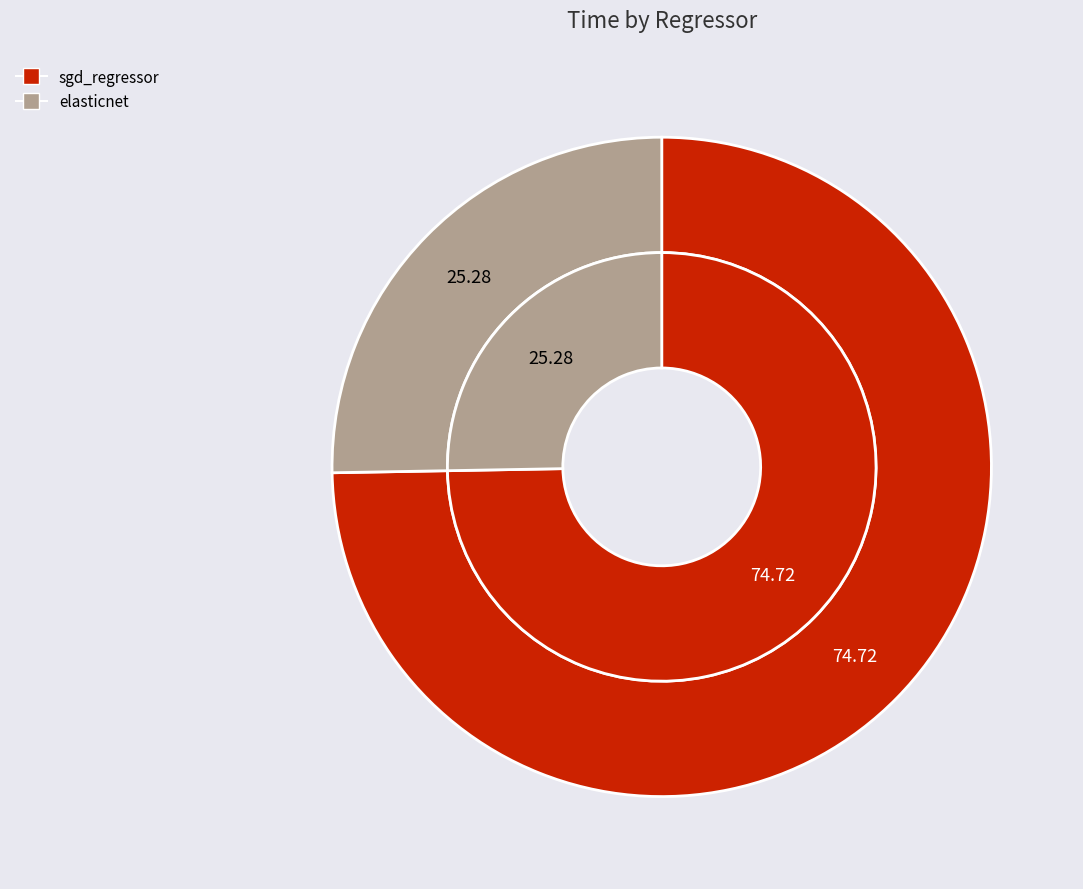

To the nearest percent, what is the average slice percentage?

50%